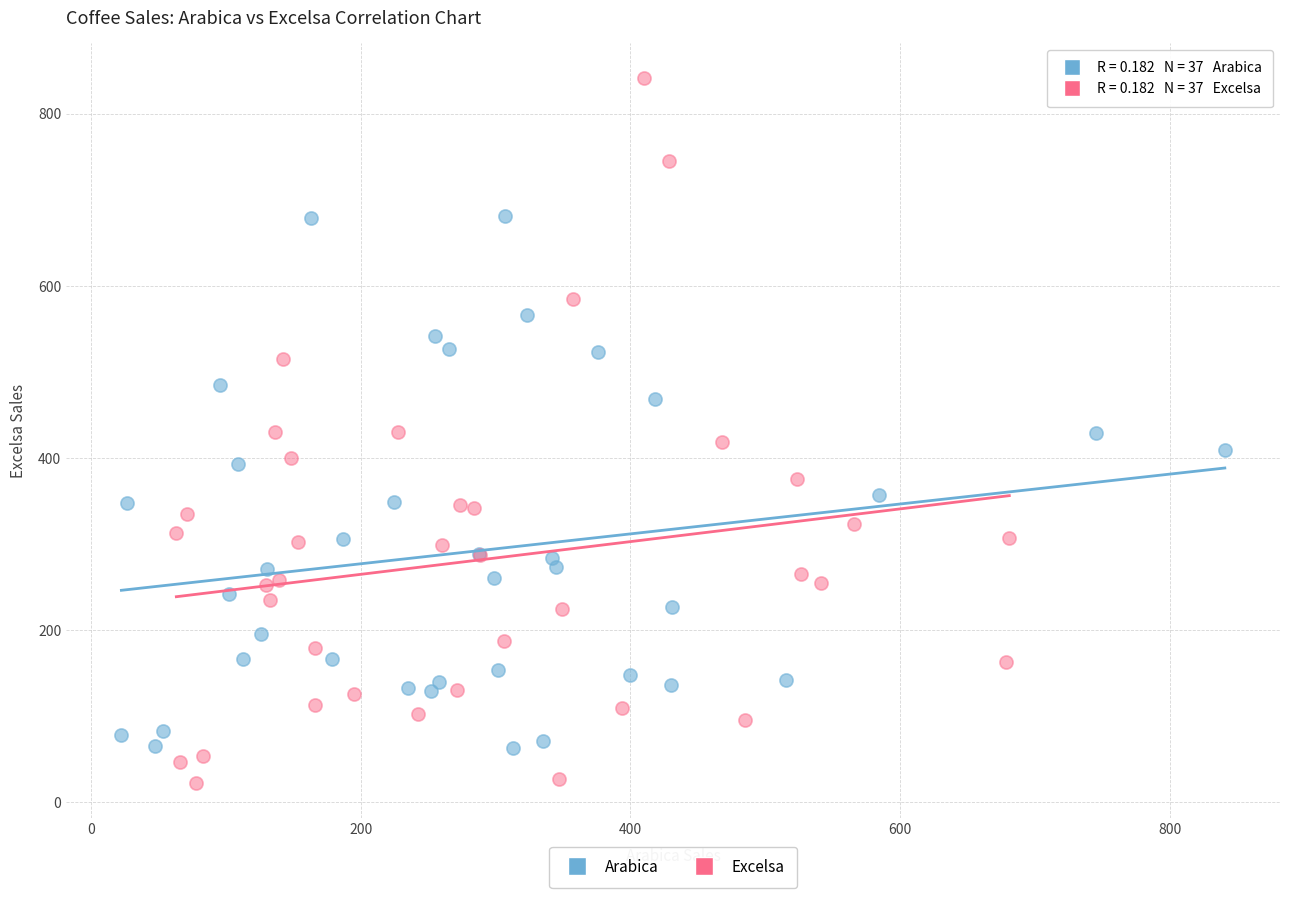

Which series reaches the maximum Y coordinate?

Excelsa